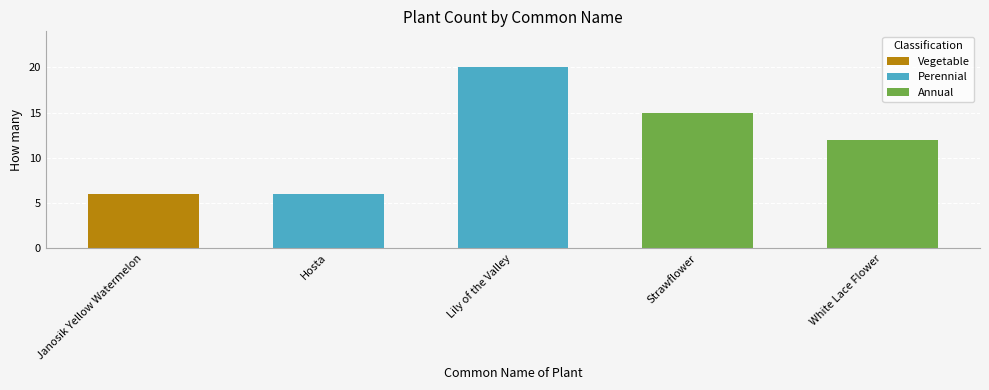

Does the chart contain any negative values?

No